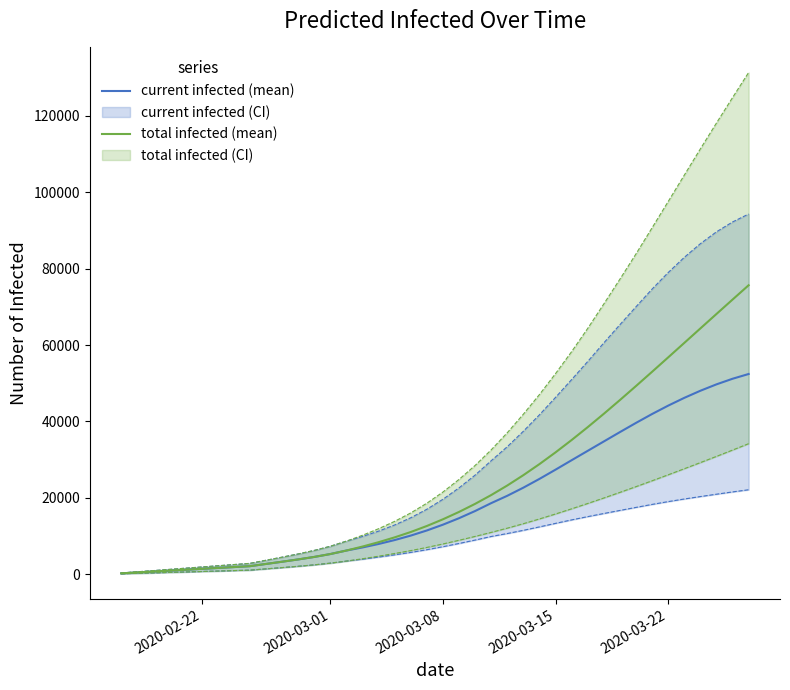

Which has a higher value, 2020-03-15 or 2020-03-22?

2020-03-22